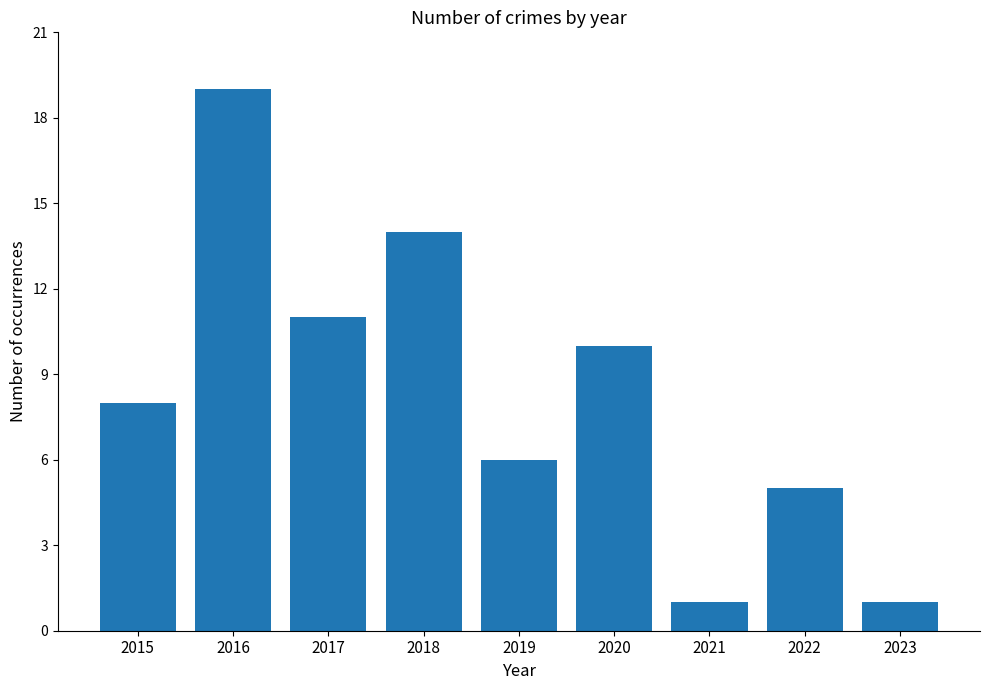

What is the value of the 5th bar from the left?

6